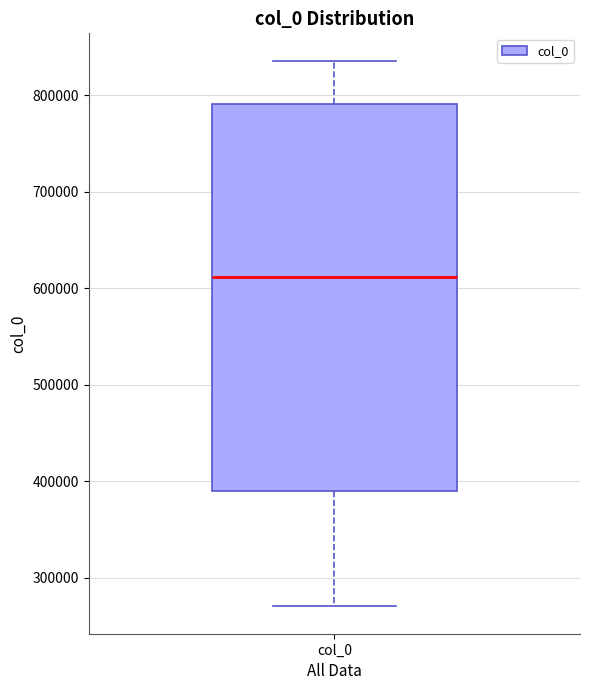

Read this box plot against the y-axis: the position of the median line, the range covered by the box, and the ends of both whiskers. The values are not printed on the chart, so give them approximately, as read against the axis.

median 610000, box 390000 to 790000, whiskers 270000 to 840000